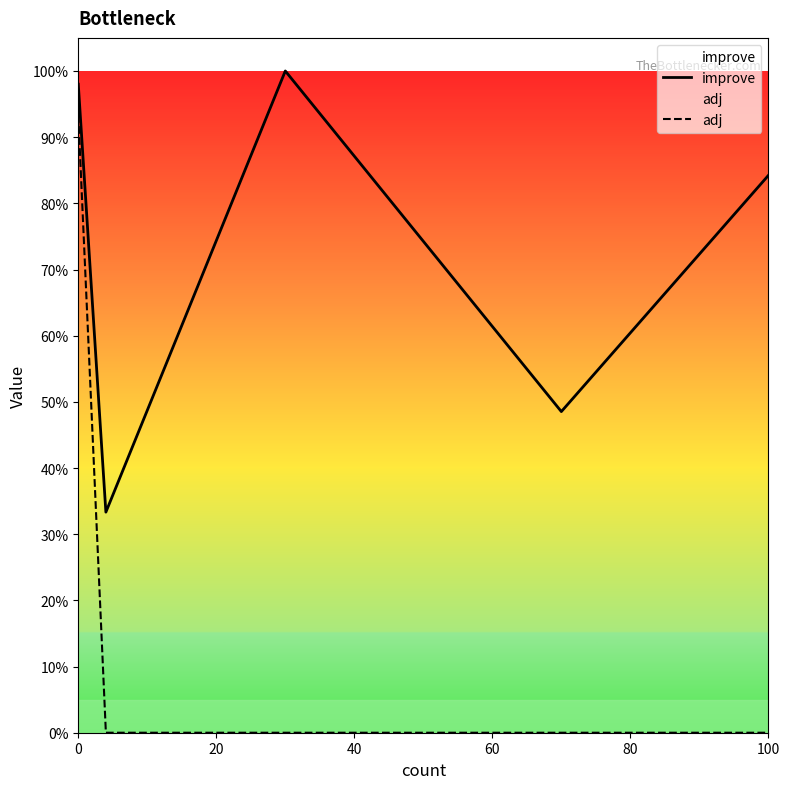

In improve, how many points are lower than both neighbors (excluding endpoints)?

2